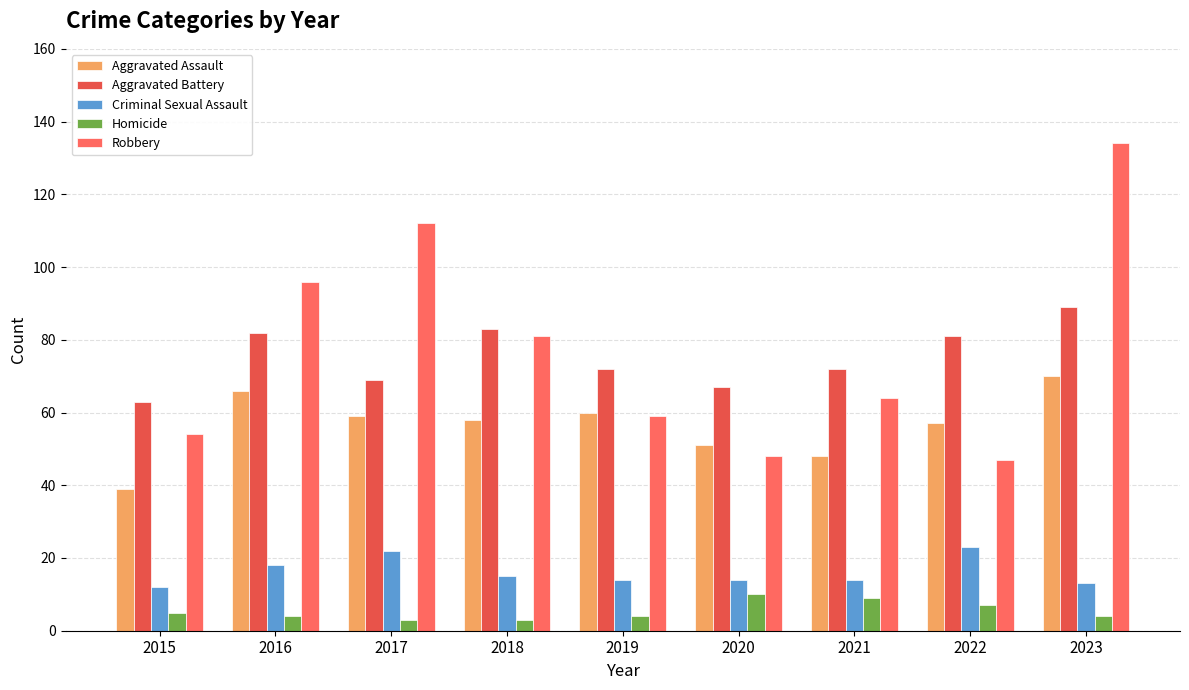

What is the maximum value shown in the chart?

134